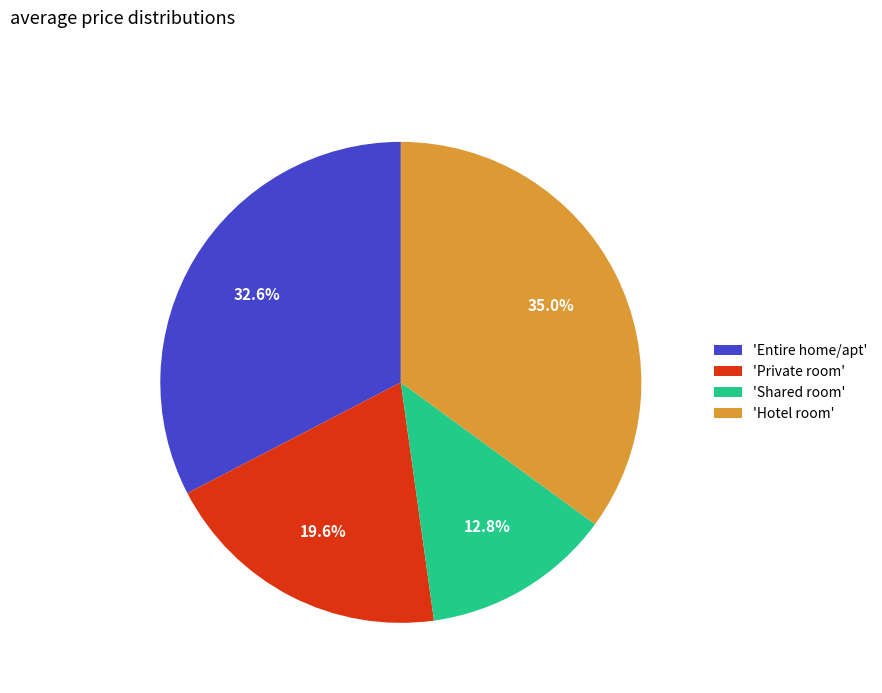

Is 'Entire home/apt' the majority of the pie?

No